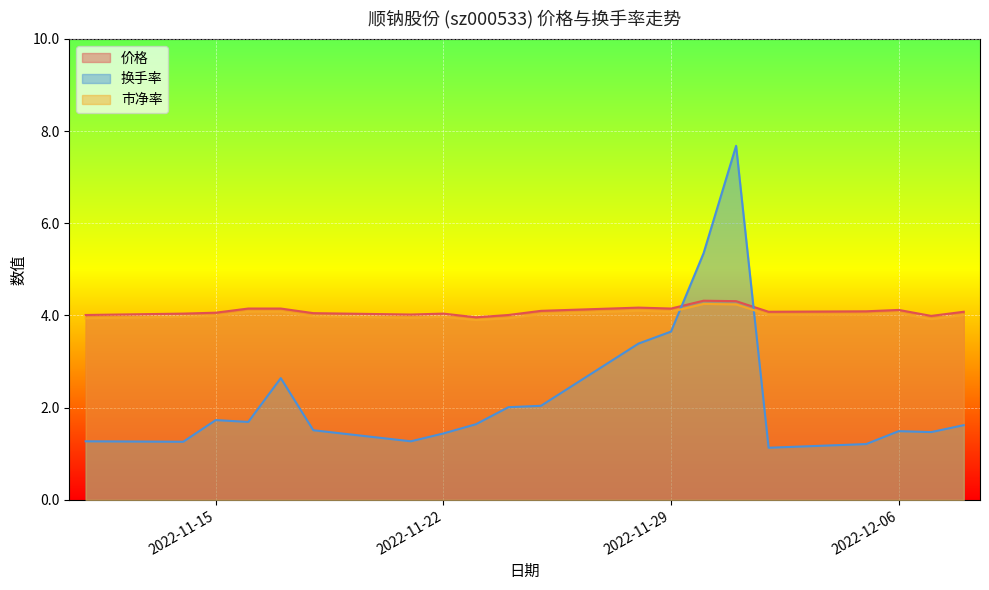

What is the label of the 3rd point from the right?

2022-12-06